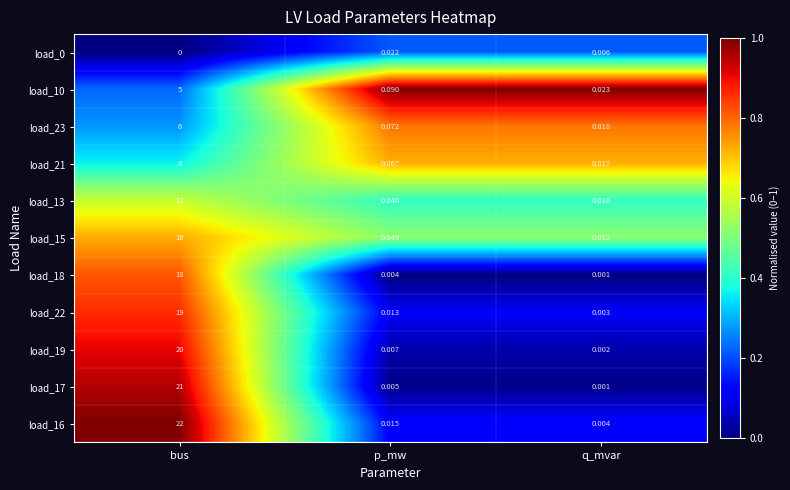

List the labels in order of load_0 value, largest first.

p_mw, q_mvar, bus